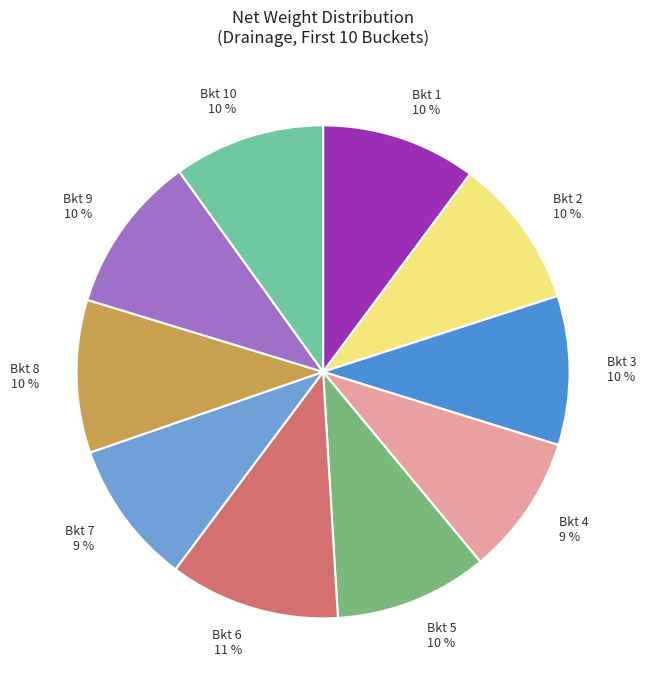

Which slice is the largest?

Bkt 6 11 %